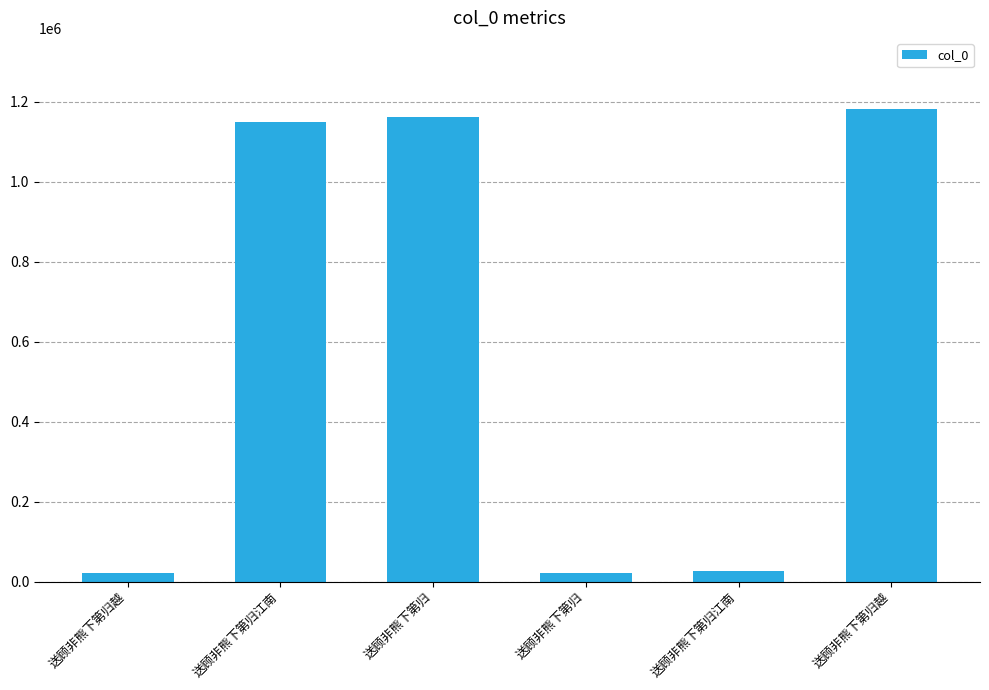

Is it true that the value at 送顾非熊下第归江南 is 1727368?

False